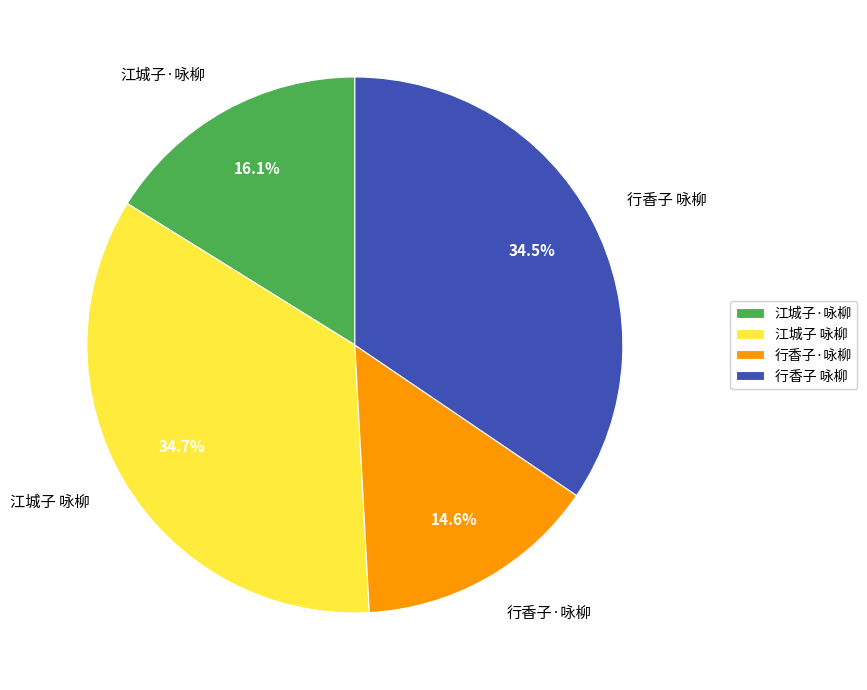

How many segments does this pie chart have?

4